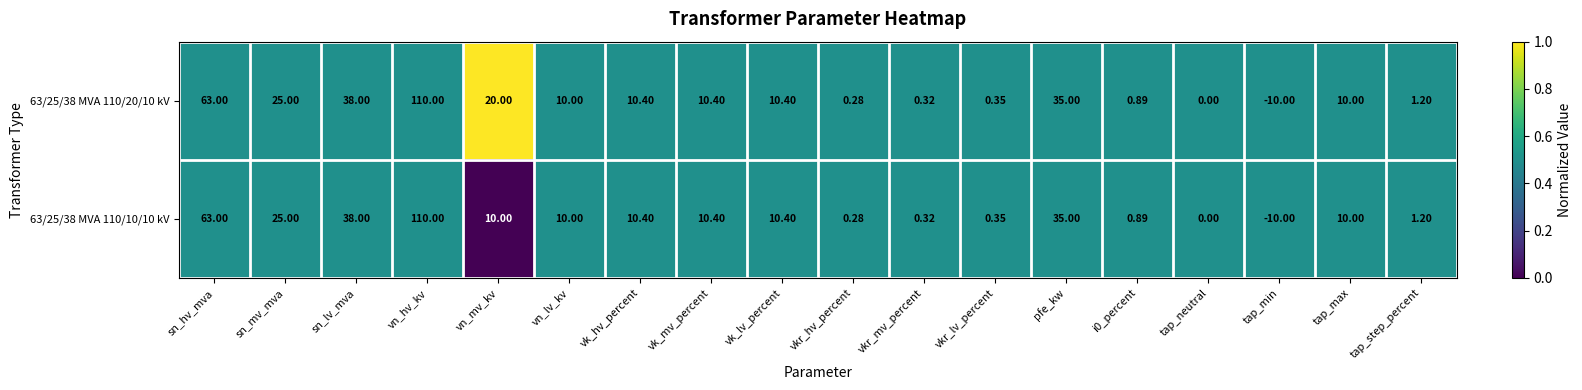

At which label is 63/25/38 MVA 110/10/10 kV closest to 50?

sn_lv_mva